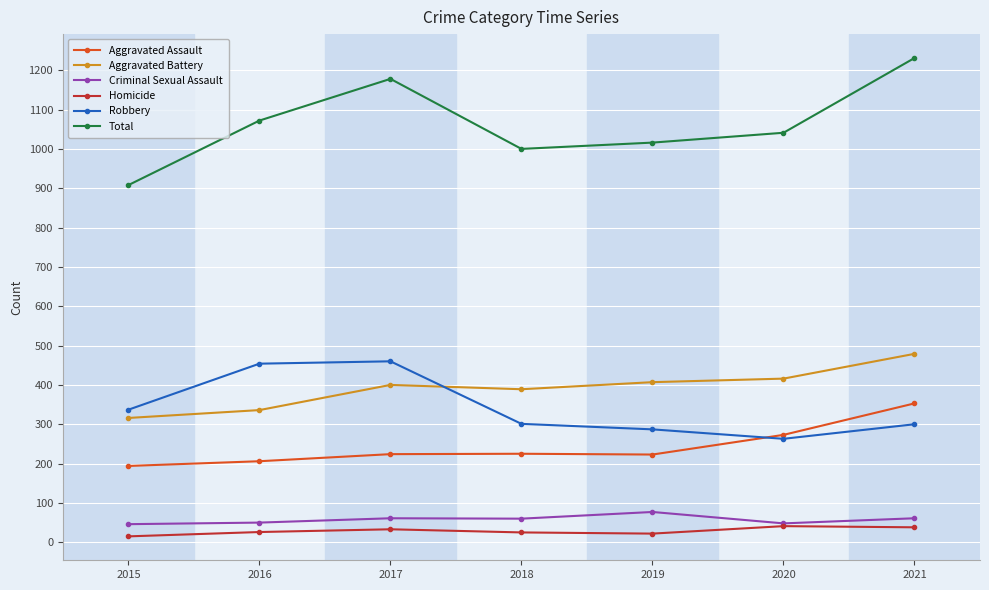

Is it true that Robbery equals 454 at 2016?

True